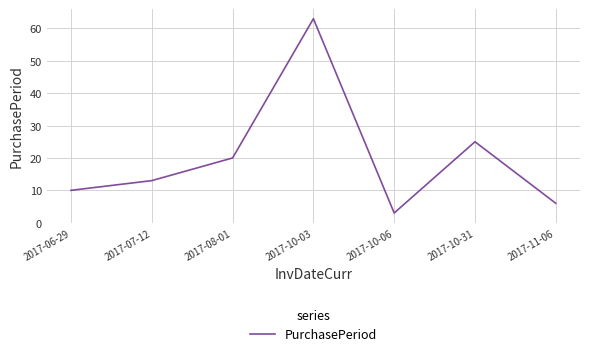

True or false: the data has more than 2 interior local peaks.

False